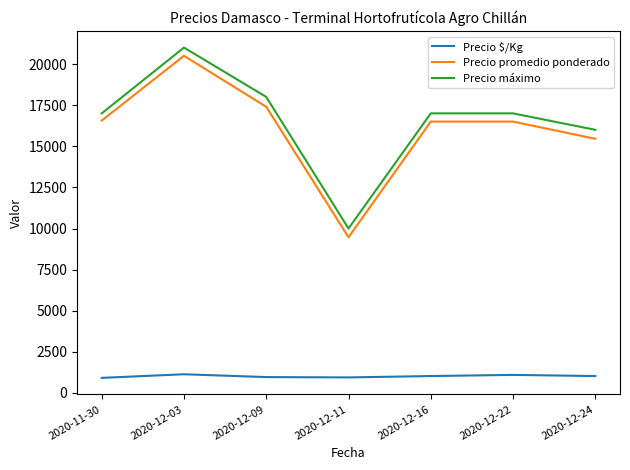

Is it true that Precio promedio ponderado equals 16042 at 2020-12-11?

False